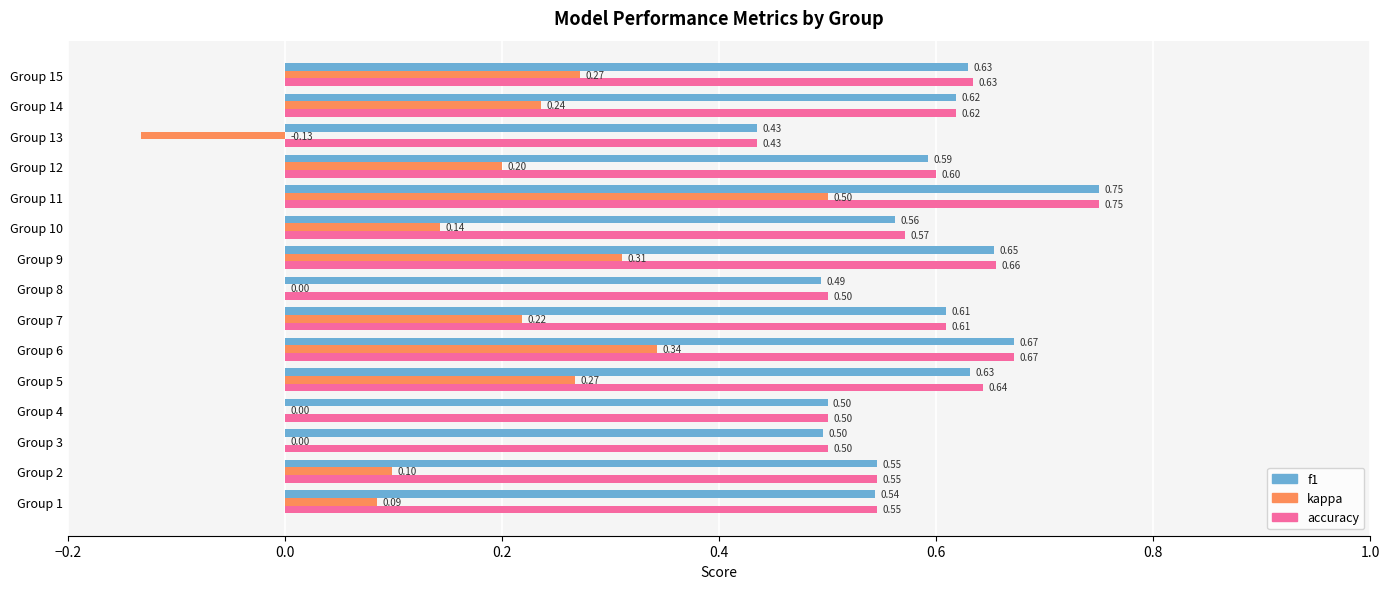

Between Group 7 and Group 15, which series saw the biggest shift?

kappa